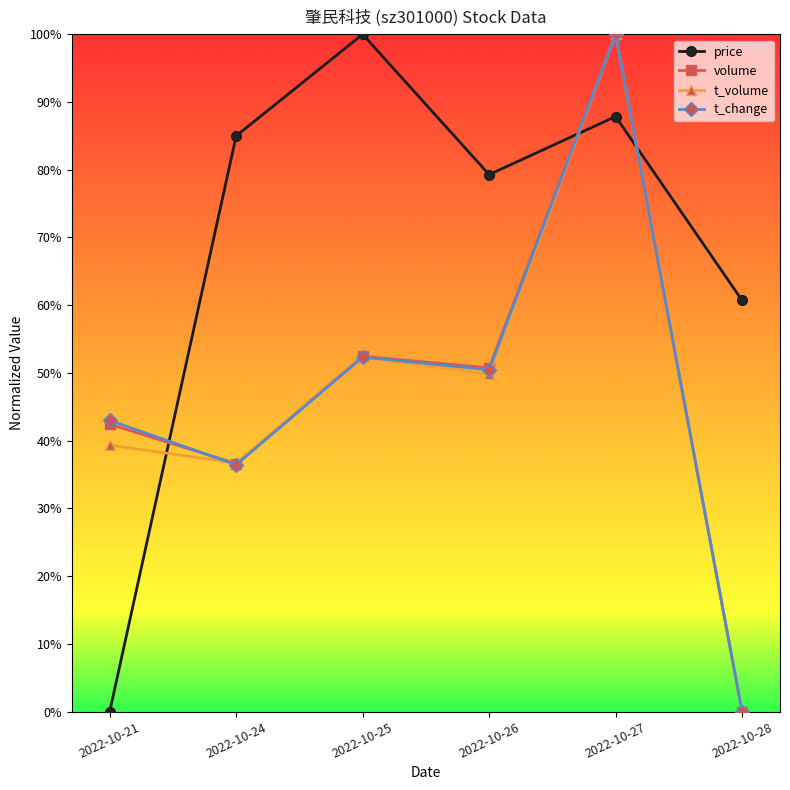

At which label does t_change reach its minimum?

2022-10-28